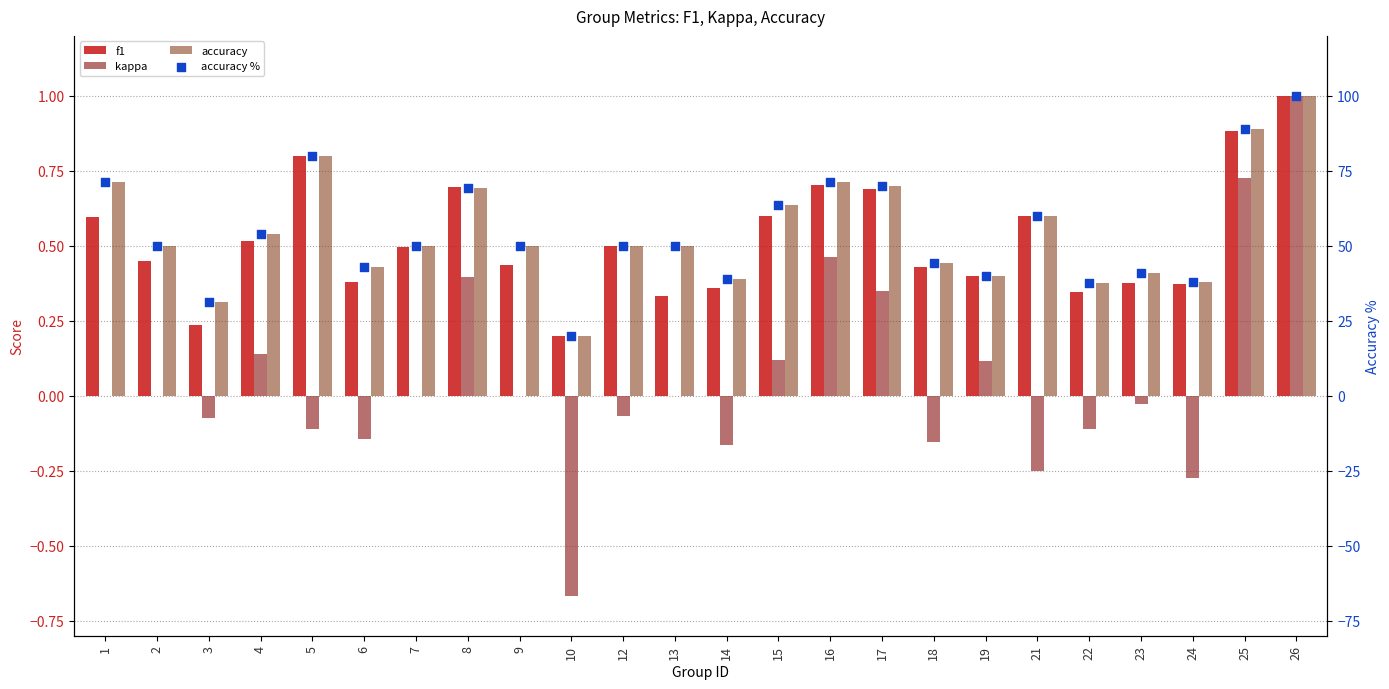

Is the value of accuracy % at 19 greater than the value of f1 at 17?

Yes